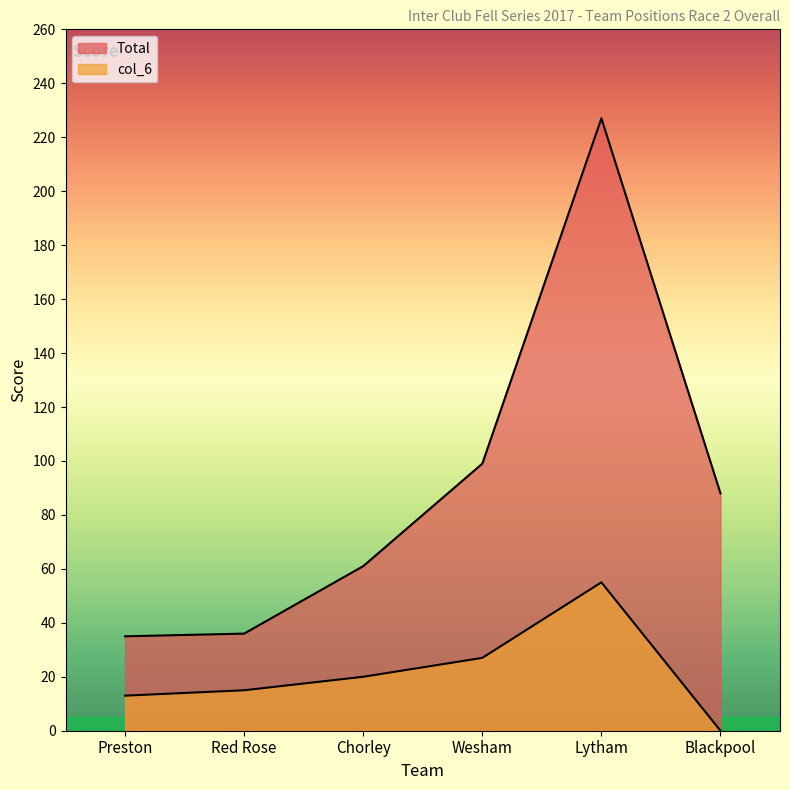

Does the chart have visible grid lines?

No